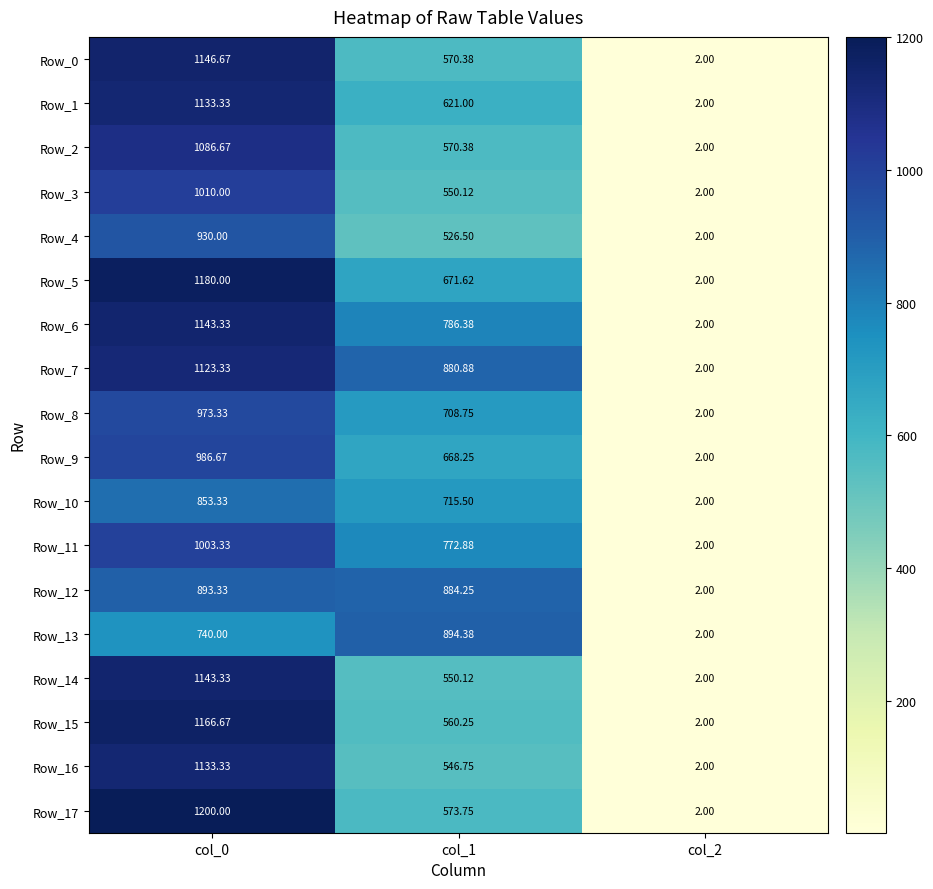

What is the smallest value displayed?

2.0